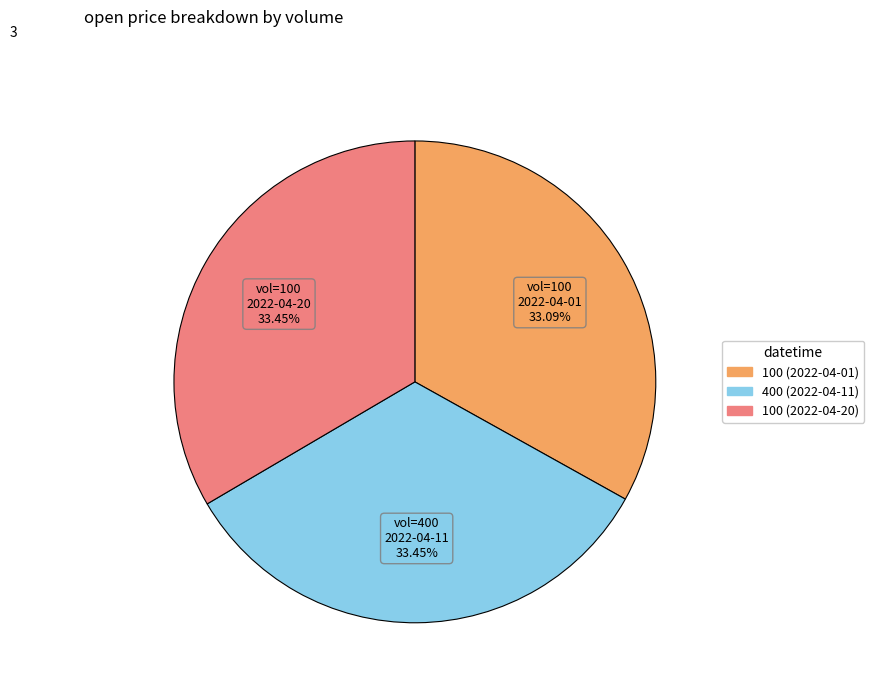

Is 400 (2022-04-11) the majority of the pie?

No